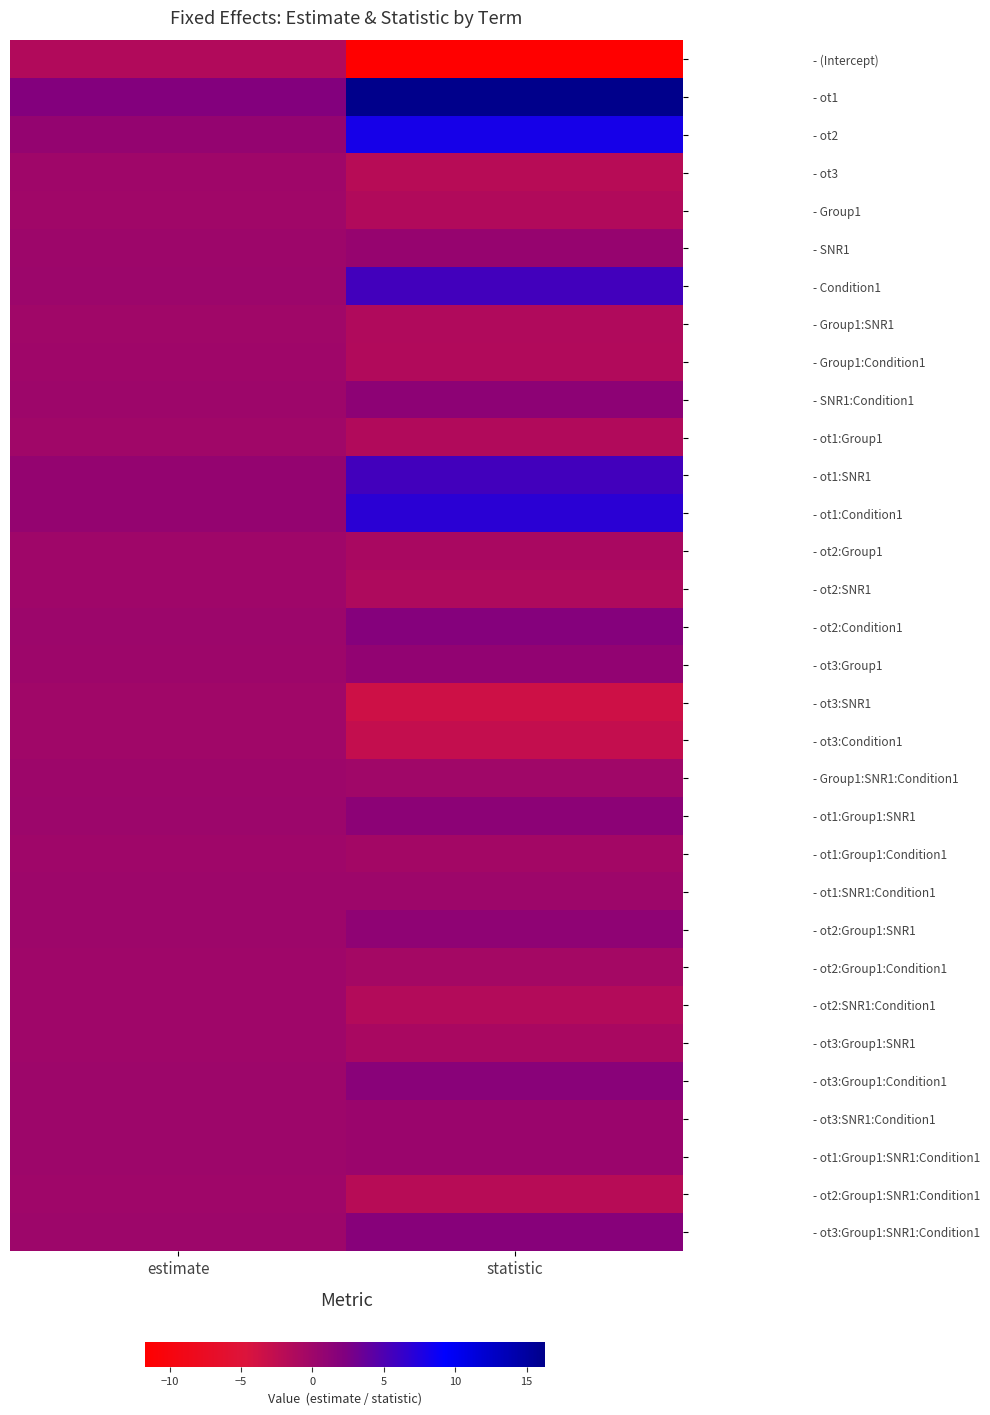

Reading left to right, what are all the values shown in this chart?

- (Intercept): estimate=-1.5	statistic=-11.7
- ot1: estimate=2.1	statistic=16.3
- ot2: estimate=0.7	statistic=8.1
- ot3: estimate=-0.1	statistic=-1.9
- Group1: estimate=-0.2	statistic=-1.5
- SNR1: estimate=0.1	statistic=0.5
- Condition1: estimate=0.2	statistic=5.6
- Group1:SNR1: estimate=-0.2	statistic=-1.4
- Group1:Condition1: estimate=-0.0	statistic=-1.5
- SNR1:Condition1: estimate=0.0	statistic=1.2
- ot1:Group1: estimate=-0.2	statistic=-1.4
- ot1:SNR1: estimate=0.7	statistic=5.6
- ot1:Condition1: estimate=0.8	statistic=7.0
- ot2:Group1: estimate=-0.1	statistic=-0.8
- ot2:SNR1: estimate=-0.1	statistic=-1.3
- ot2:Condition1: estimate=0.1	statistic=1.9
- ot3:Group1: estimate=0.0	statistic=0.9
- ot3:SNR1: estimate=-0.2	statistic=-3.6
- ot3:Condition1: estimate=-0.1	statistic=-2.8
- Group1:SNR1:Condition1: estimate=-0.0	statistic=-0.2
- ot1:Group1:SNR1: estimate=0.2	statistic=1.3
- ot1:Group1:Condition1: estimate=-0.0	statistic=-0.4
- ot1:SNR1:Condition1: estimate=0.0	statistic=0.0
- ot2:Group1:SNR1: estimate=0.1	statistic=1.1
- ot2:Group1:Condition1: estimate=-0.0	statistic=-0.5
- ot2:SNR1:Condition1: estimate=-0.1	statistic=-1.6
- ot3:Group1:SNR1: estimate=-0.0	statistic=-0.8
- ot3:Group1:Condition1: estimate=0.1	statistic=1.6
- ot3:SNR1:Condition1: estimate=0.0	statistic=0.3
- ot1:Group1:SNR1:Condition1: estimate=0.0	statistic=0.3
- ot2:Group1:SNR1:Condition1: estimate=-0.1	statistic=-2.0
- ot3:Group1:SNR1:Condition1: estimate=0.1	statistic=1.7